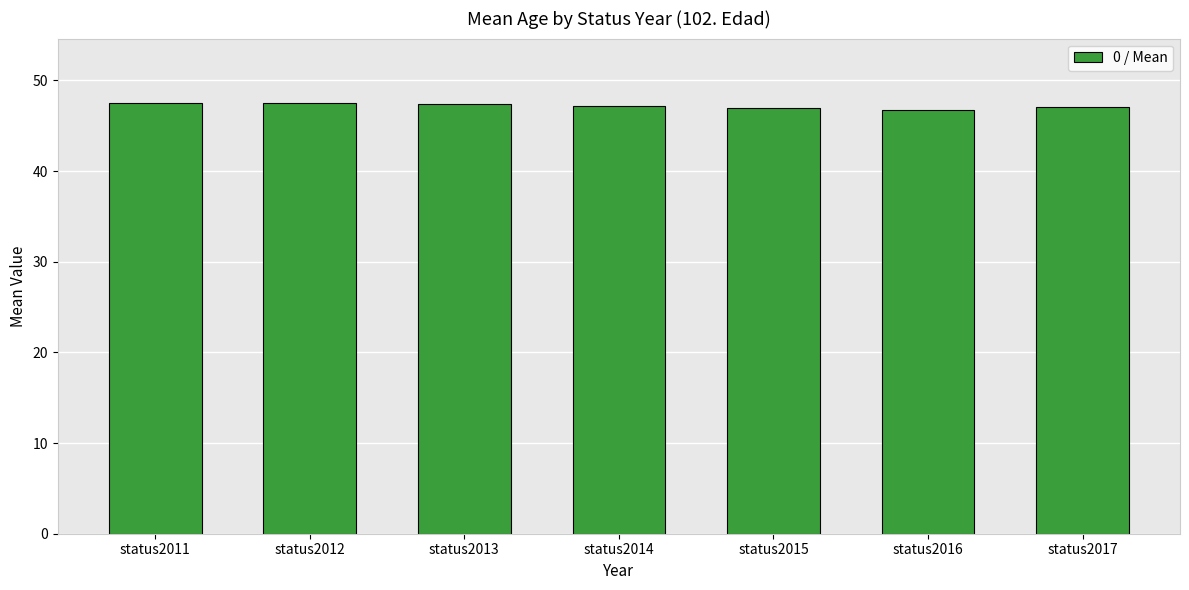

What is the difference between the values at status2017 and status2011?

0.4